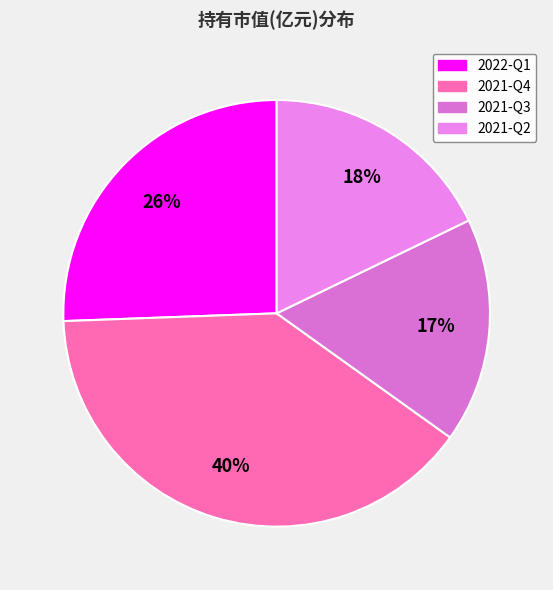

Is it true that 2021-Q2 is 10% of the pie?

False